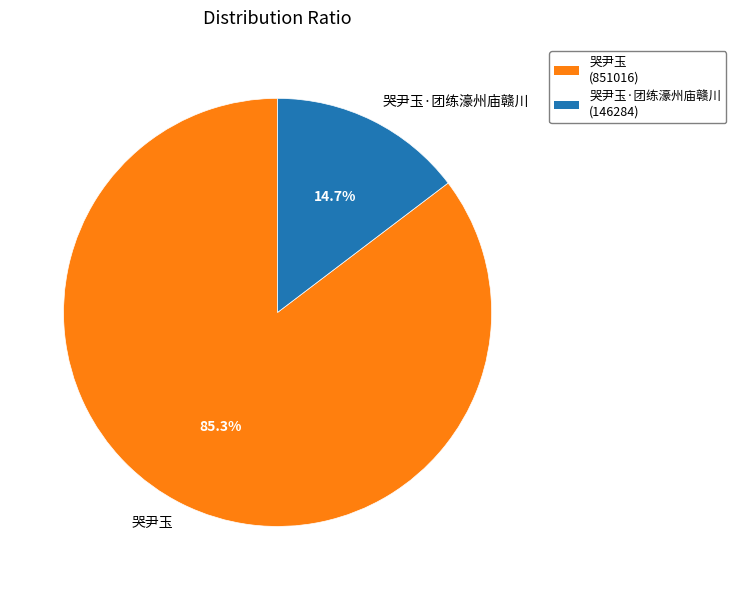

What percentage is the 哭尹玉 slice, to the nearest percent?

85%